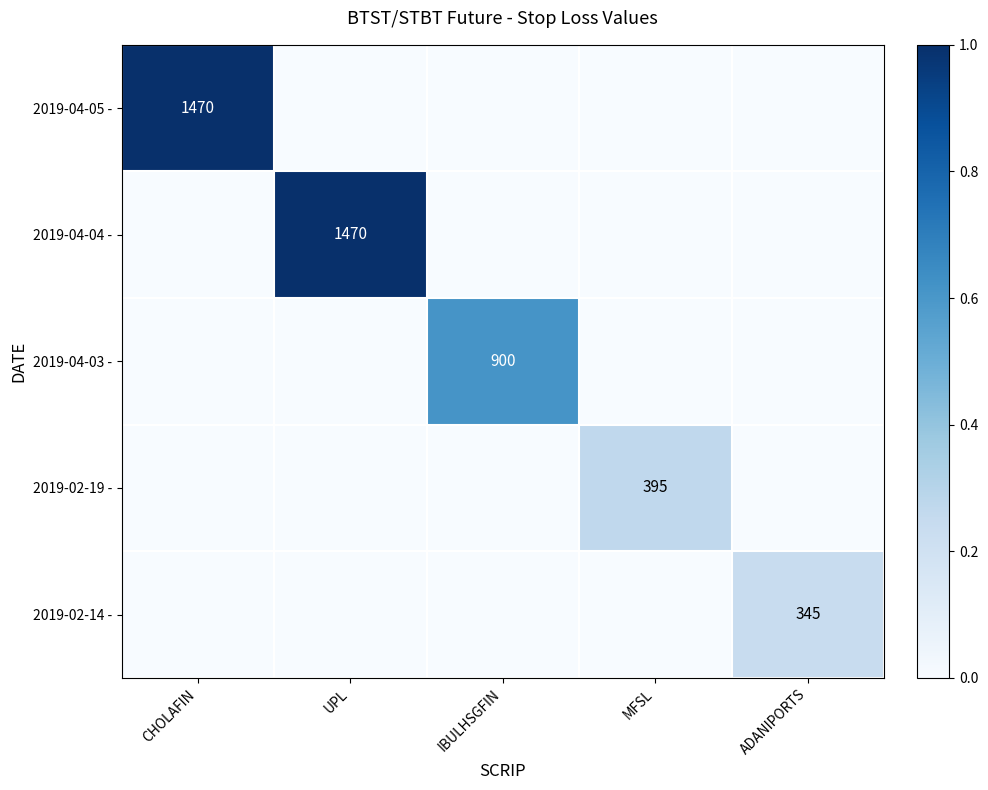

True or false: 2019-04-04 - has a value of 1014 at UPL.

False